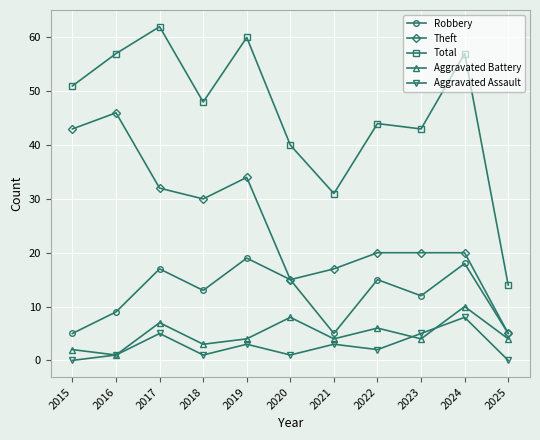

True or false: Aggravated Assault has a value of 12 at 2024.

False